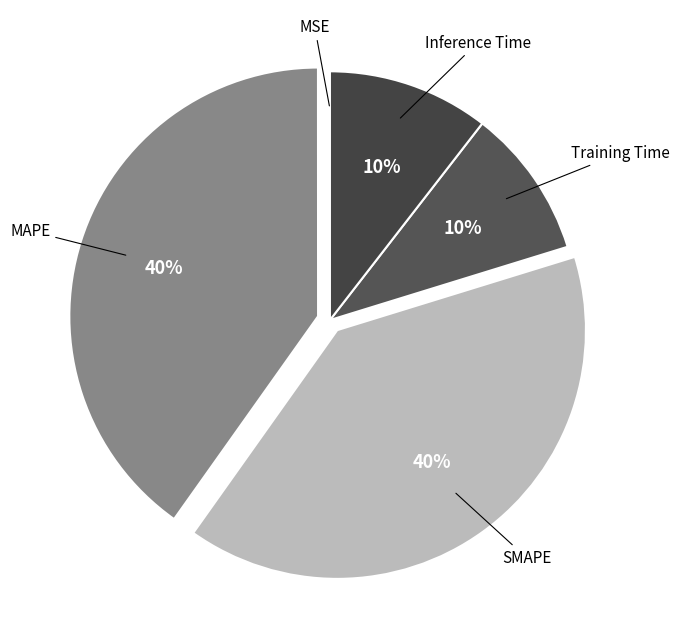

To the nearest percent, what portion does SMAPE represent?

40%